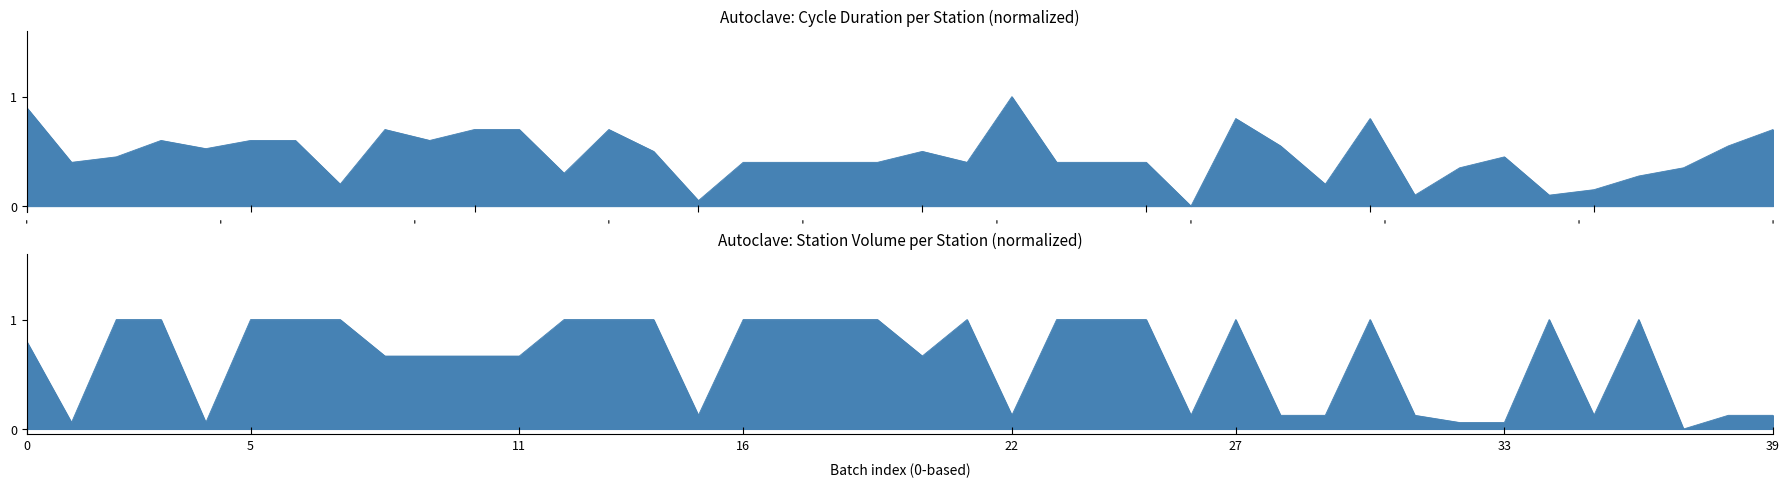

Does the chart have visible grid lines?

No